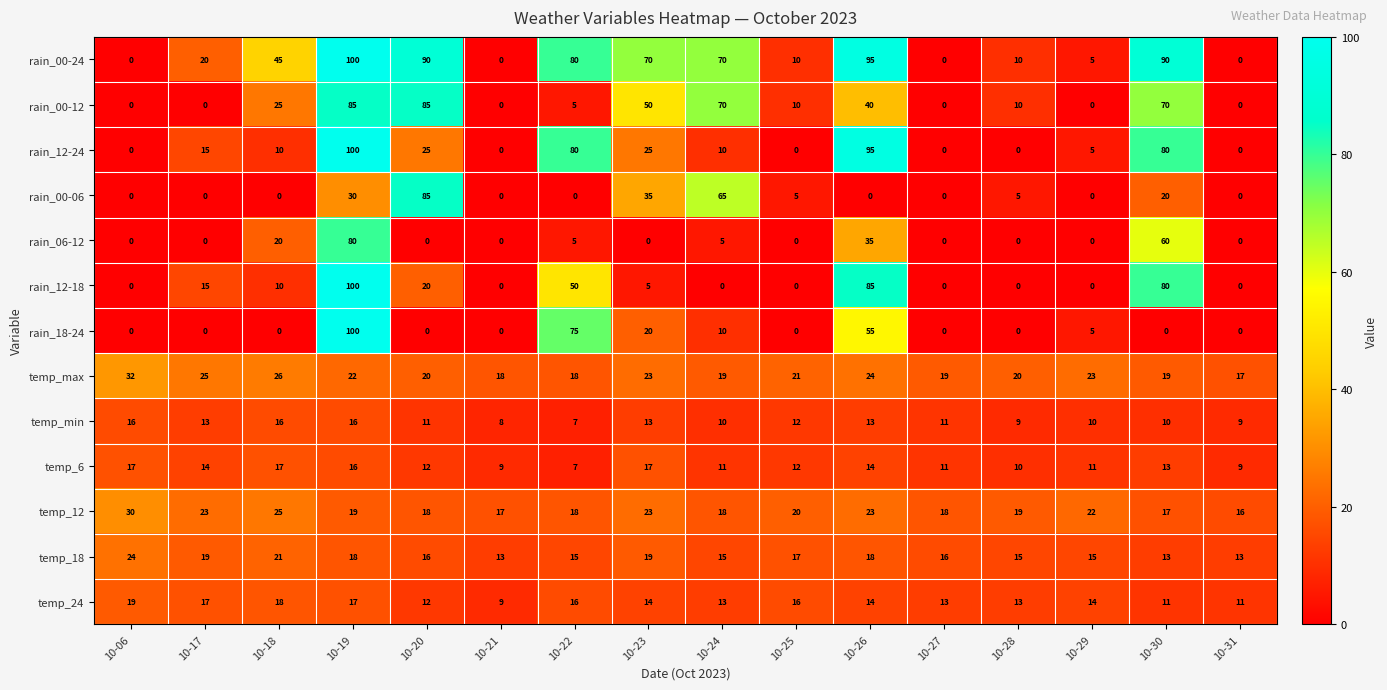

The value of temp_max at 10-26 is 14. True or false?

False